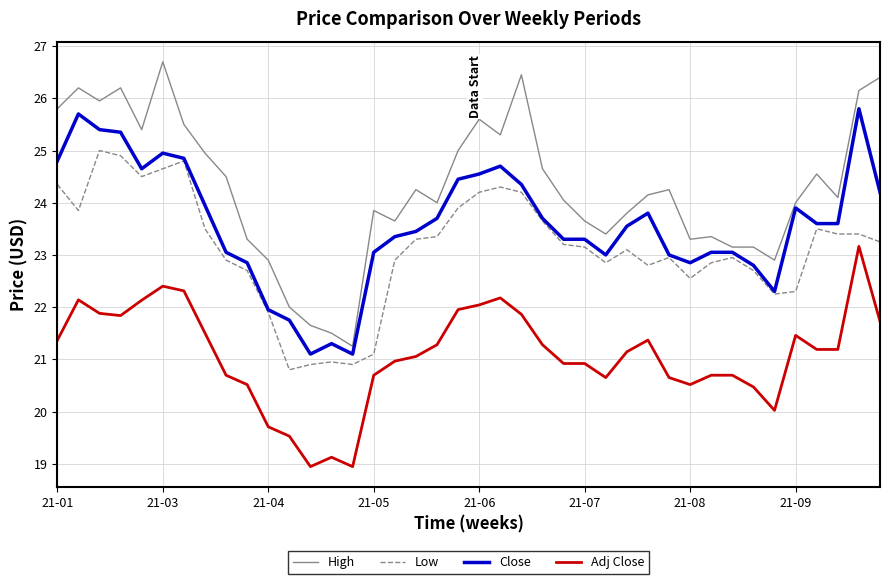

What is the maximum value for Adj Close?

23.2